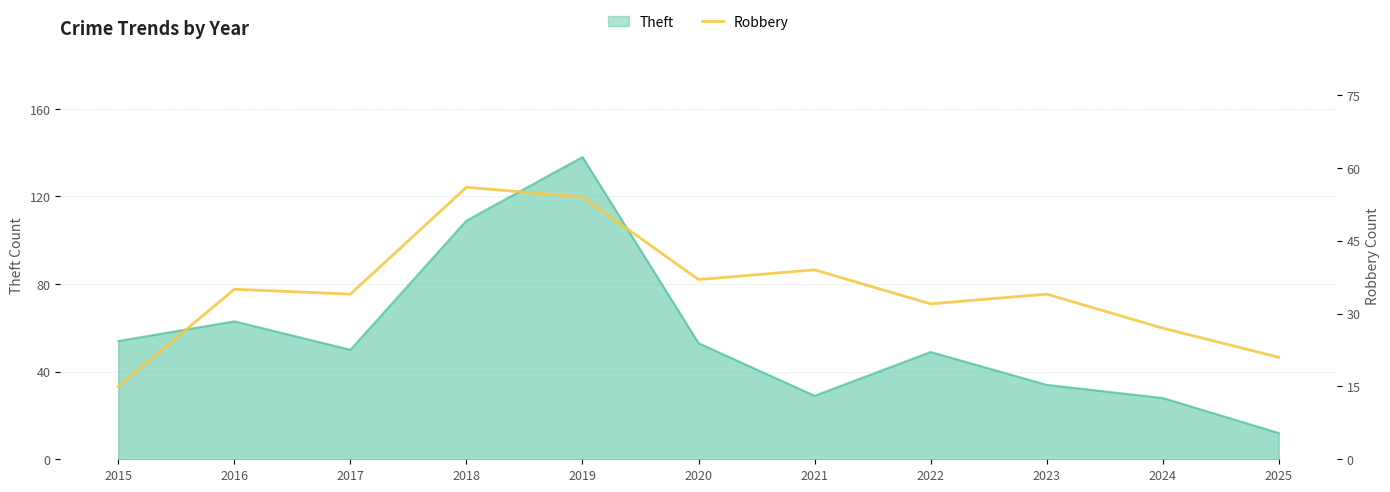

Where is Theft nearest to the value 75?

2016